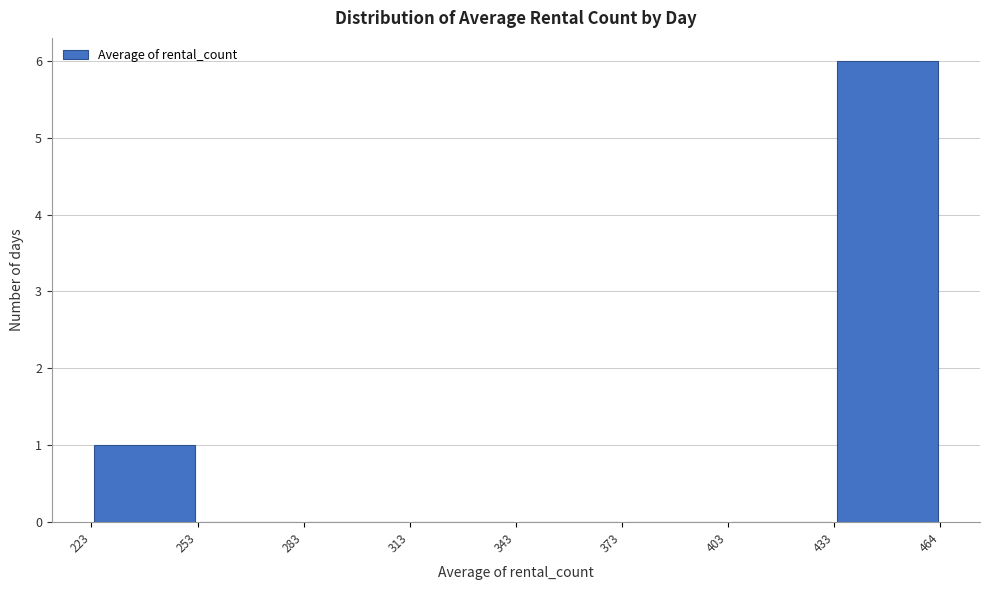

Reading left to right, transcribe this chart: for each bar, give the range it covers on the x-axis and its height. The values are not printed on the chart, so give them approximately, as read against the axis.

223 to 253: 1
253 to 283: 0
283 to 313: 0
313 to 343: 0
343 to 373: 0
373 to 403: 0
403 to 433: 0
433 to 464: 6